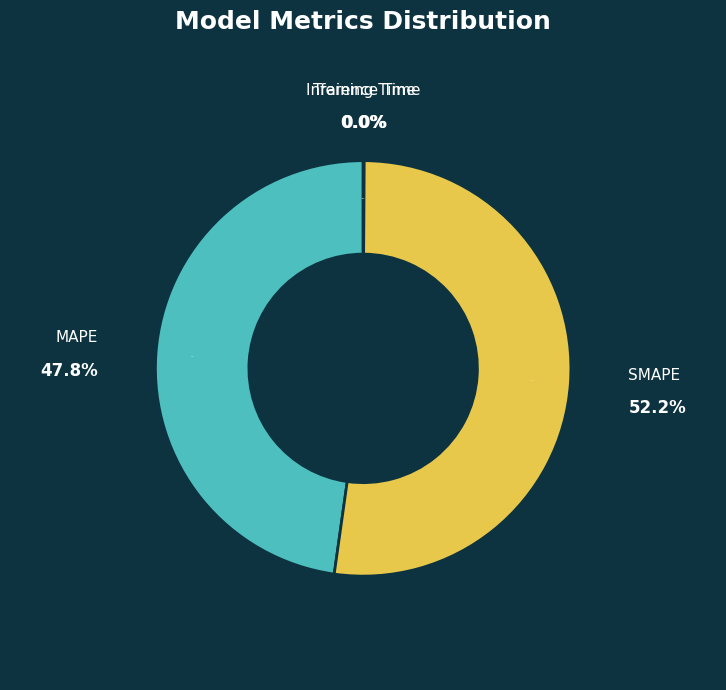

Which slice is the largest?

SMAPE